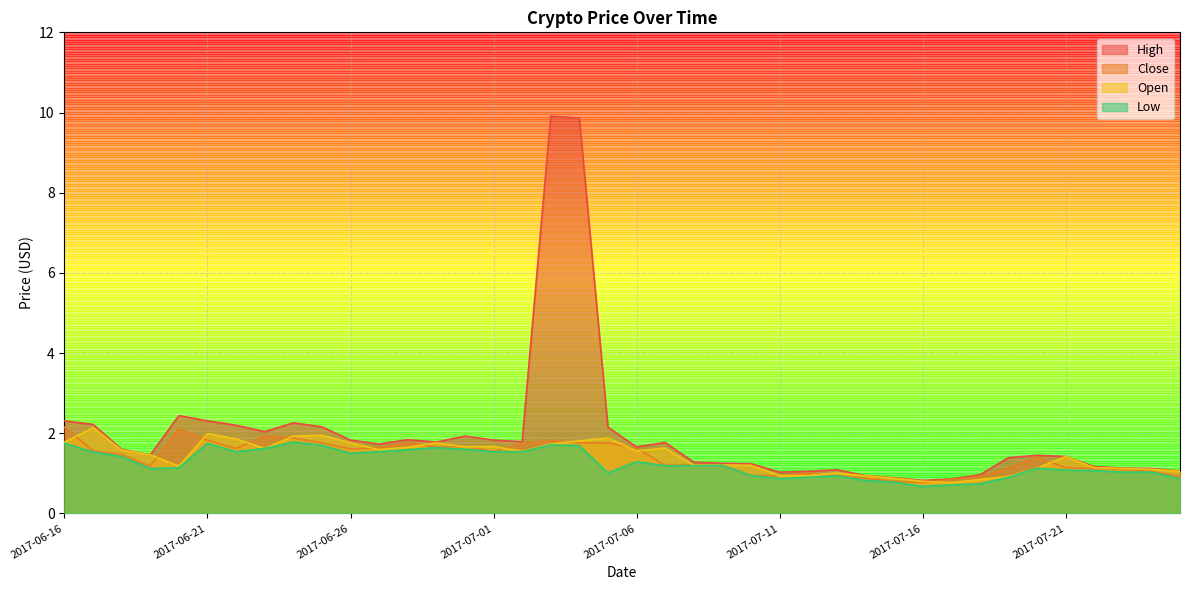

What are all the series names shown in the legend?

High, Close, Open, Low